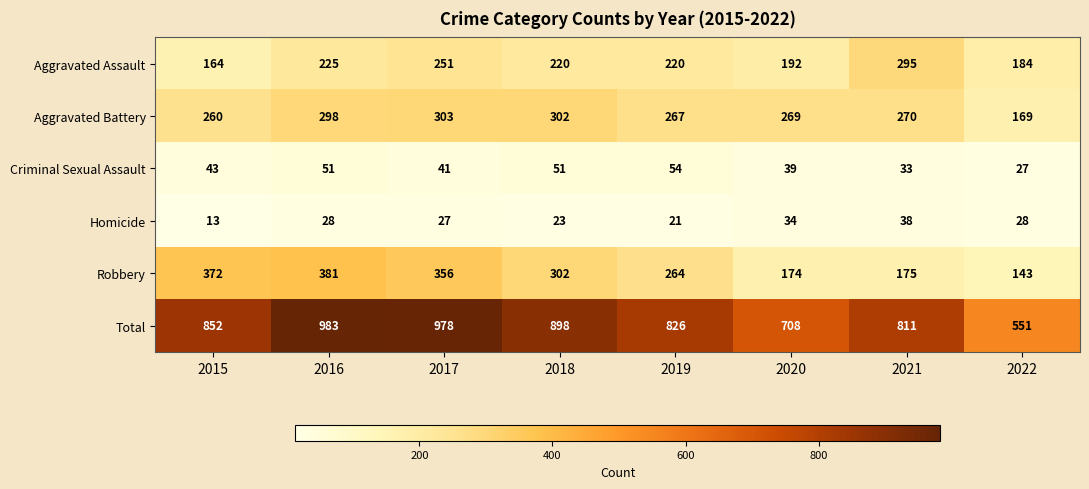

True or false: Robbery has a value of 381 at 2016.

True